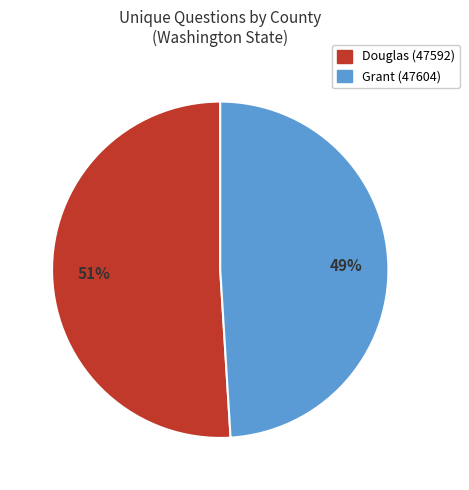

Approximately how many times larger is the value at Douglas (47592) compared to Grant (47604)?

1.0